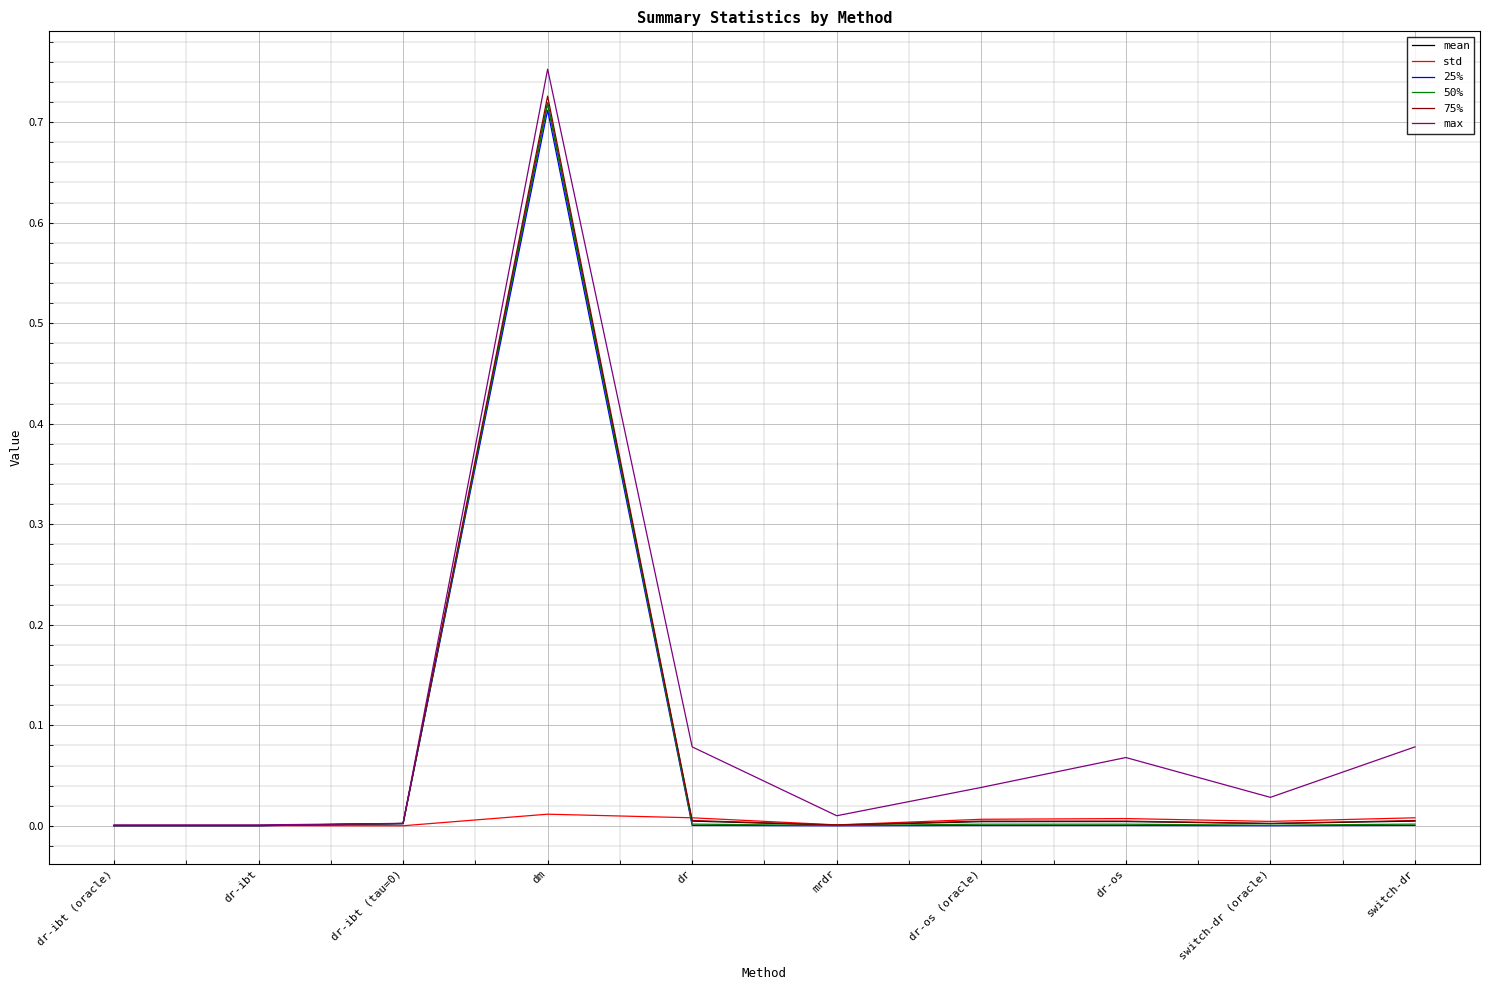

At which label does 25% reach its peak?

dm